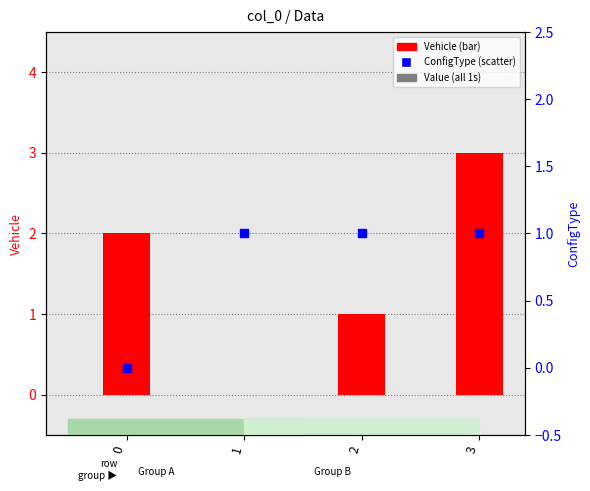

What is the total value across all series at 1?

1